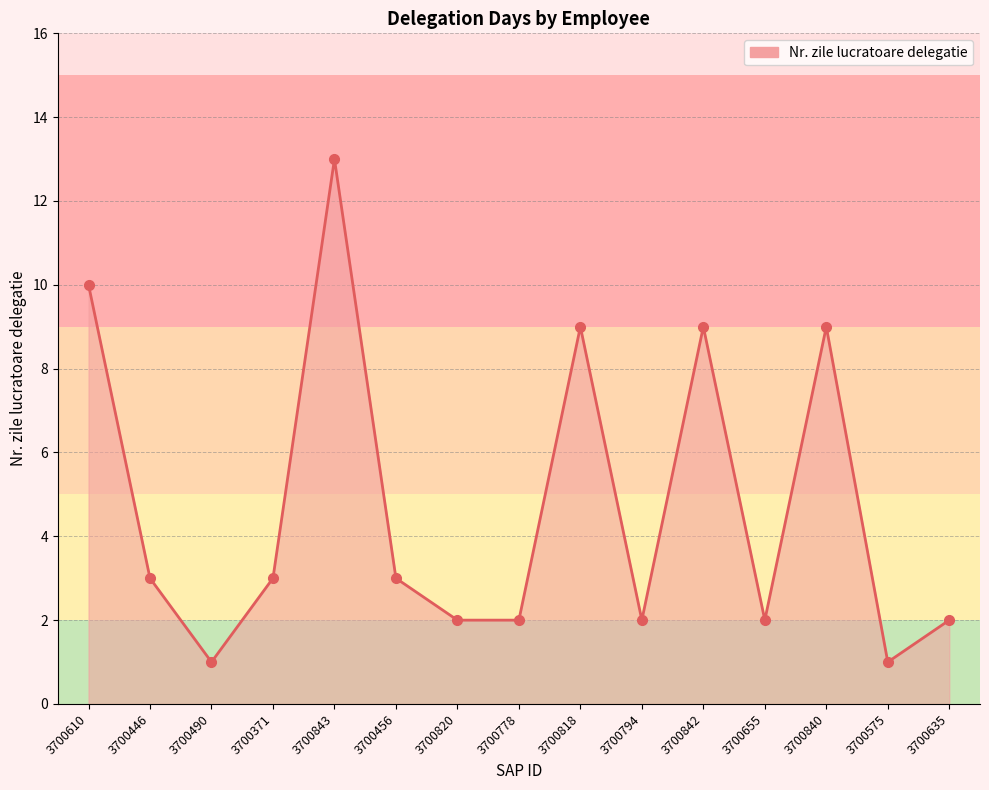

At which category does the chart reach its peak across all series?

3700843